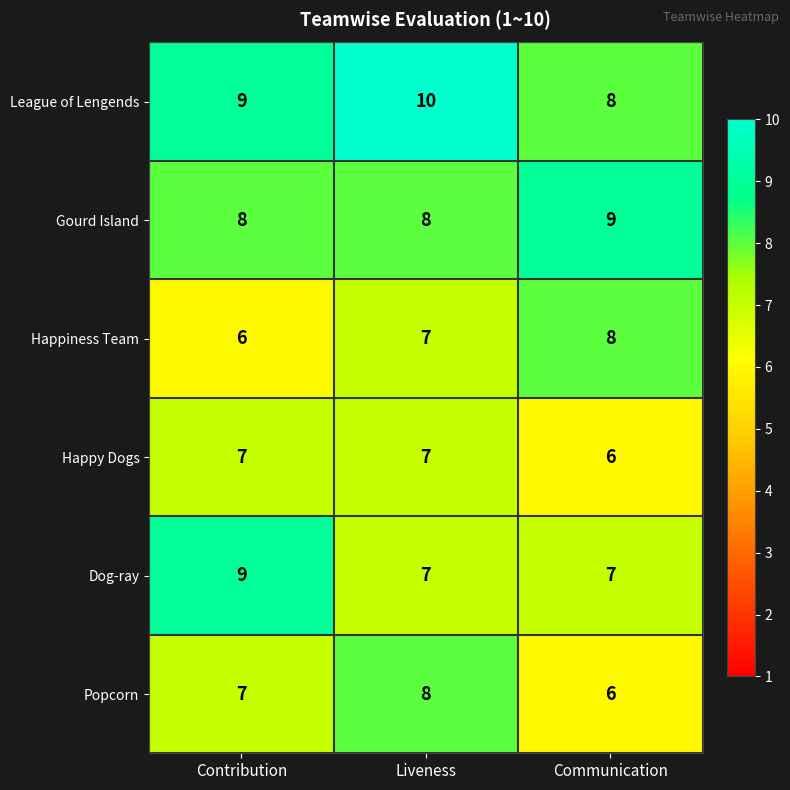

What is the minimum value shown in the chart?

6